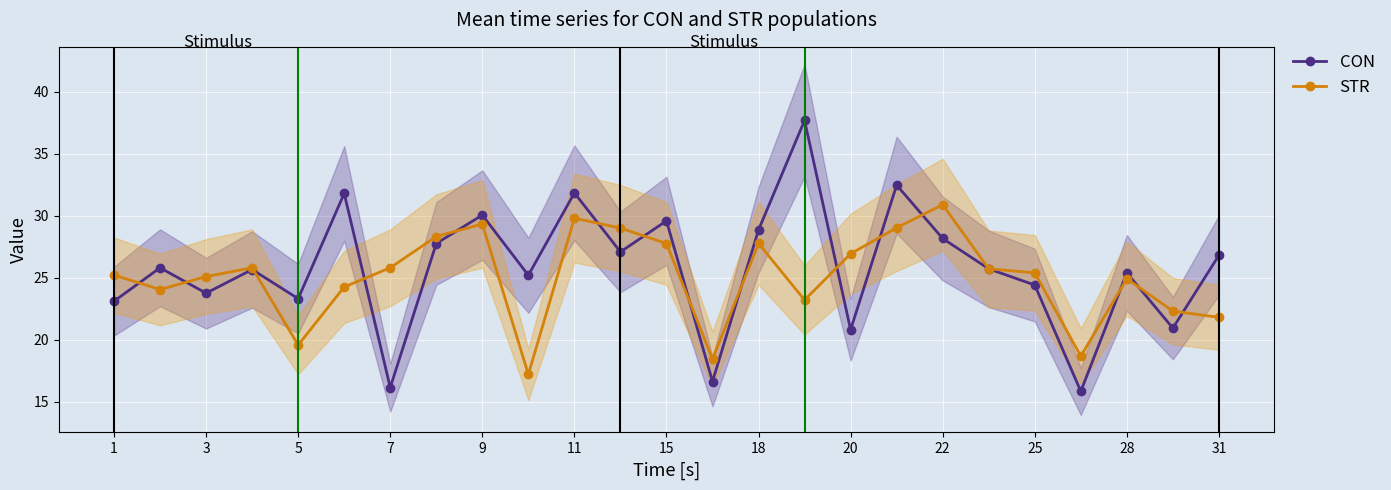

In CON, how many points are higher than both neighbors (excluding endpoints)?

9